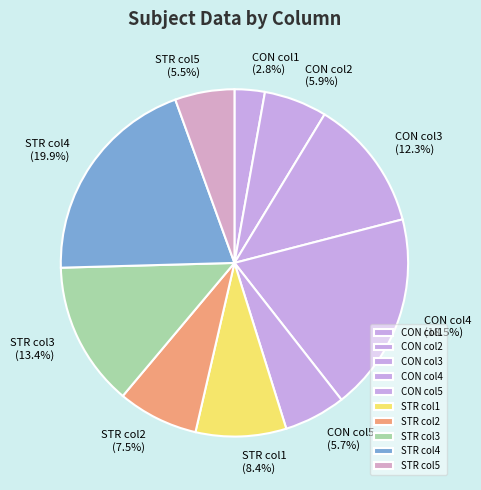

Which category has the biggest portion of the pie?

STR col4